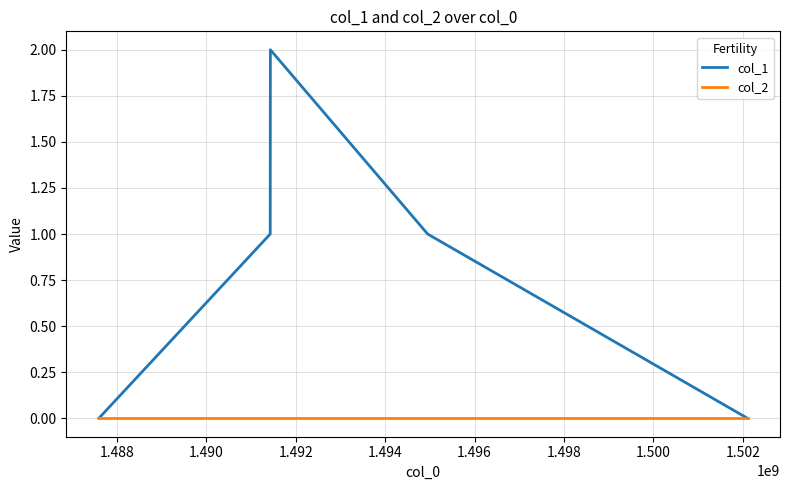

Rank the series by their average value, from highest to lowest.

col_1, col_2